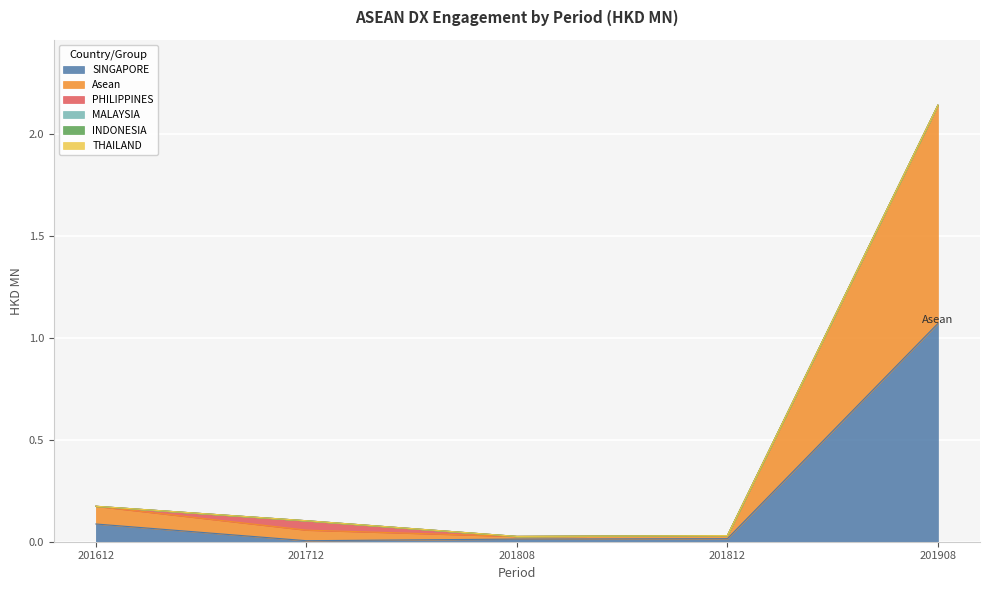

Where is Asean nearest to the value 0?

201808